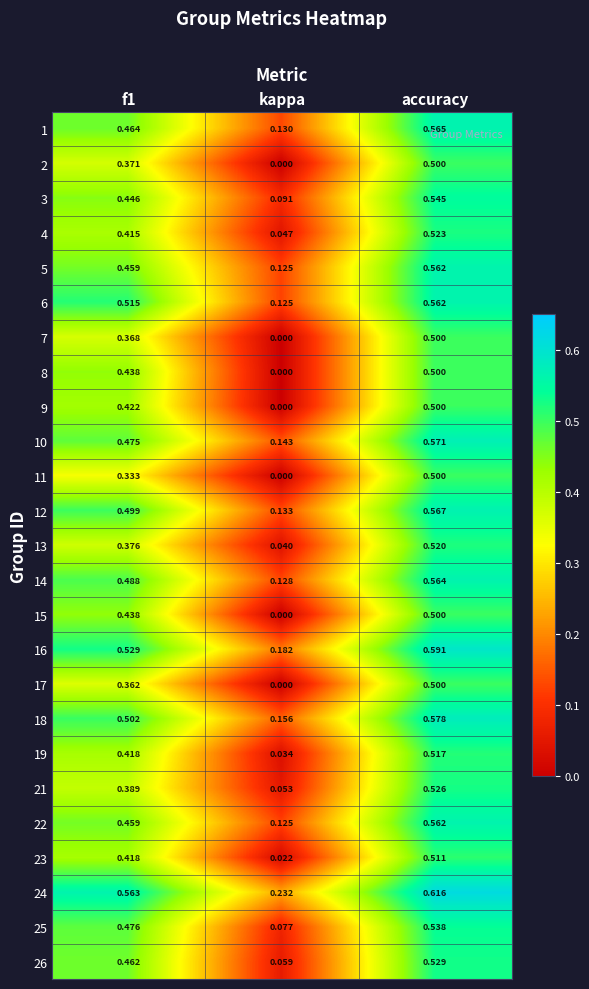

Which label corresponds to the smallest value in the chart?

kappa